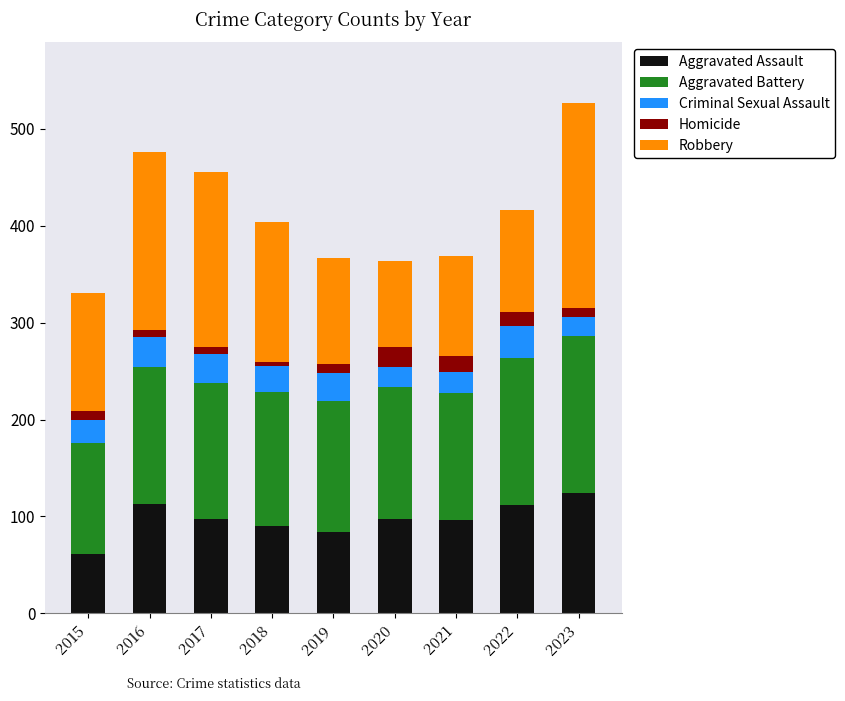

The Aggravated Assault series shows 84 at 2019. True or false?

True